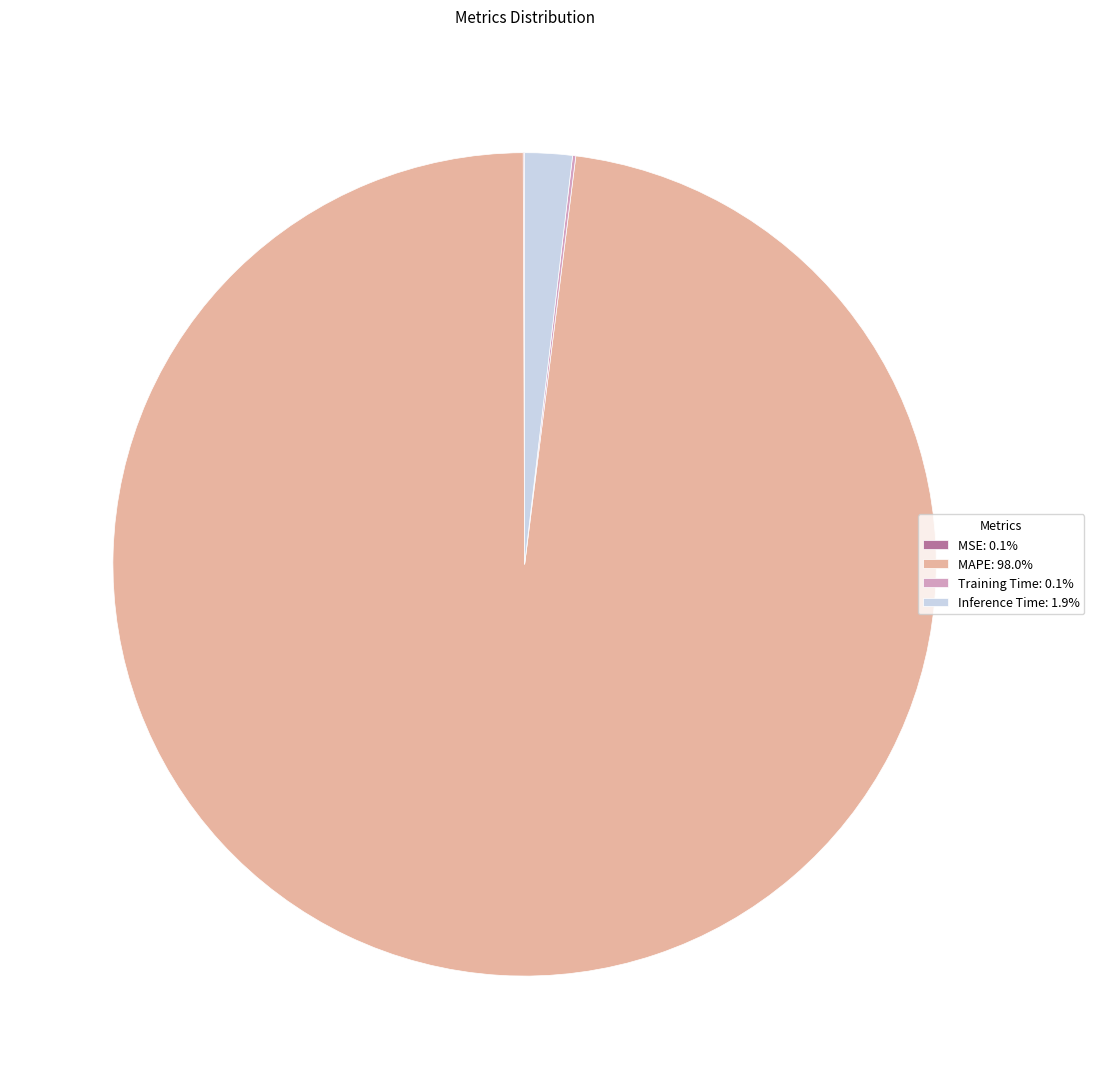

Does MAPE: 98.0% represent more than half of the total?

Yes